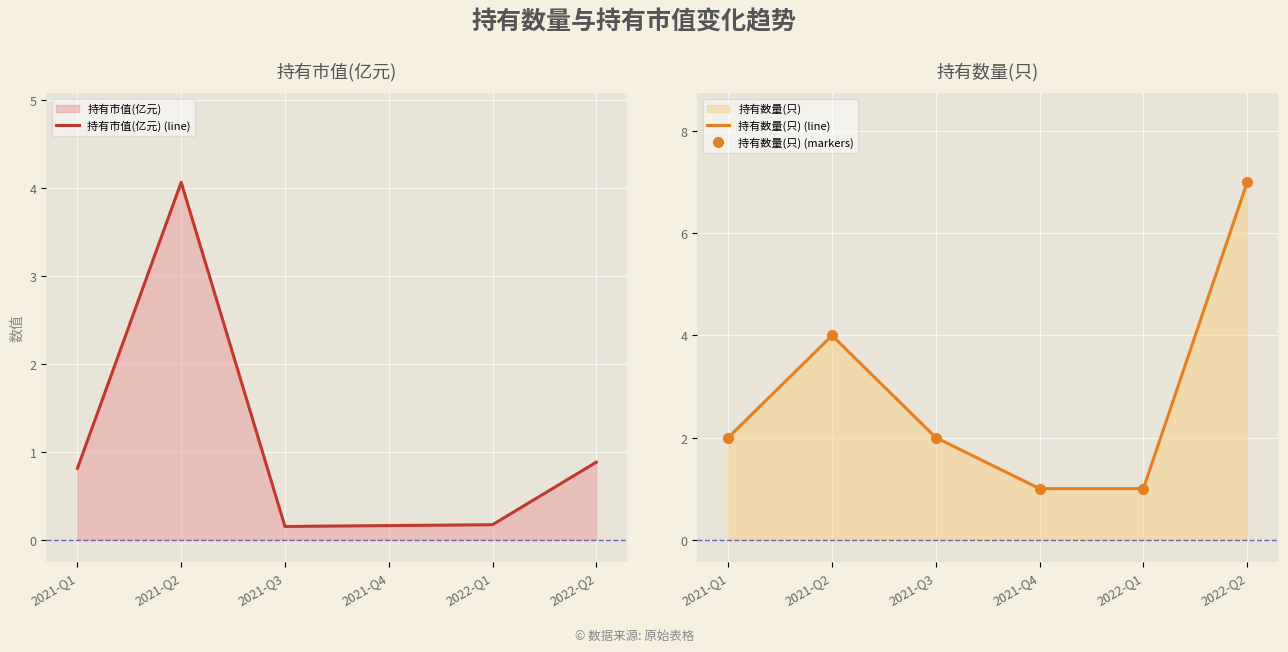

True or false: 持有数量(只) (line) has more than 0 interior local peaks.

True